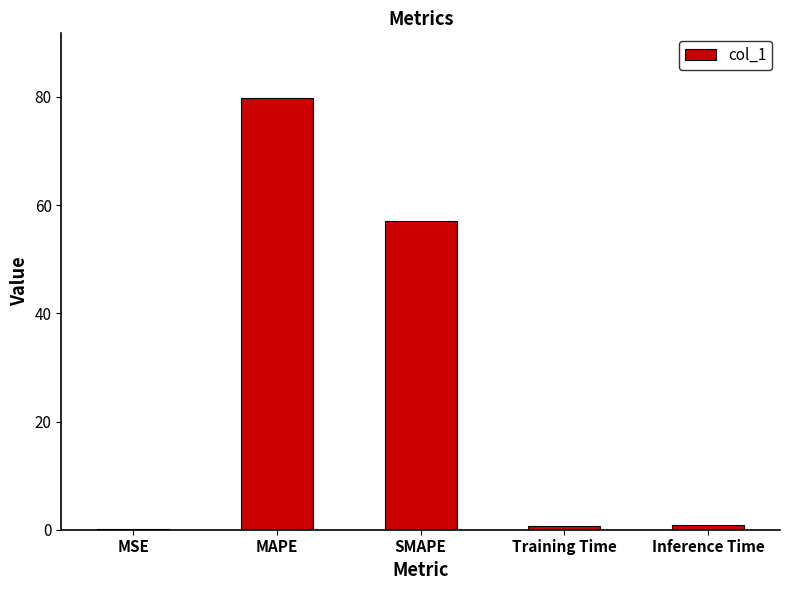

What is the change in value from MSE to SMAPE?

+57.0